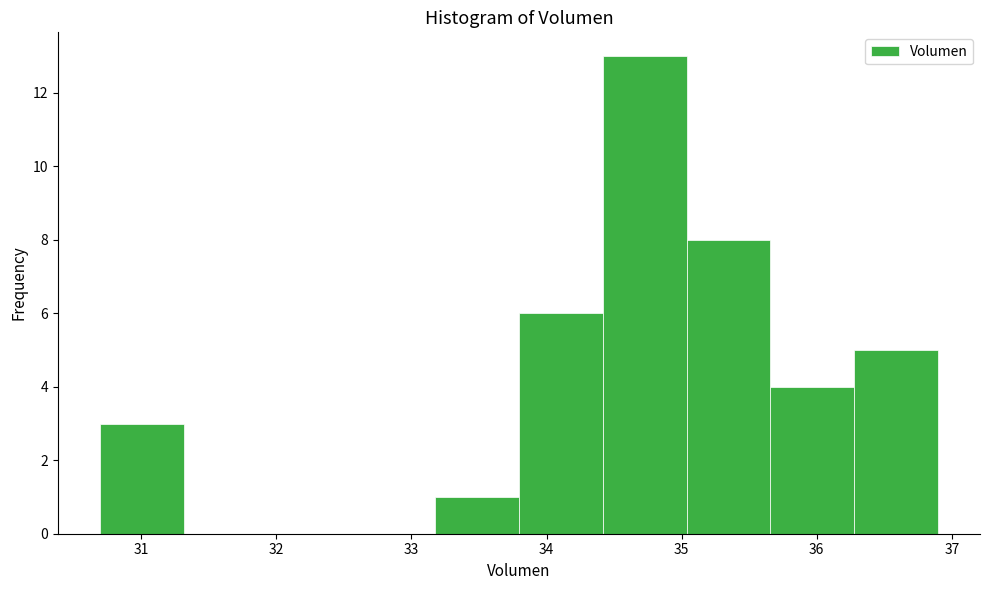

Reading left to right, list every bar in this chart as the range it spans on the x-axis followed by its height. Neither the bar edges nor the heights are printed on the chart, so give them approximately, as read against the axes.

30.7 to 31.3: 3
31.3 to 31.9: 0
31.9 to 32.6: 0
32.6 to 33.2: 0
33.2 to 33.8: 1
33.8 to 34.4: 6
34.4 to 35.0: 13
35.0 to 35.7: 8
35.7 to 36.3: 4
36.3 to 36.9: 5